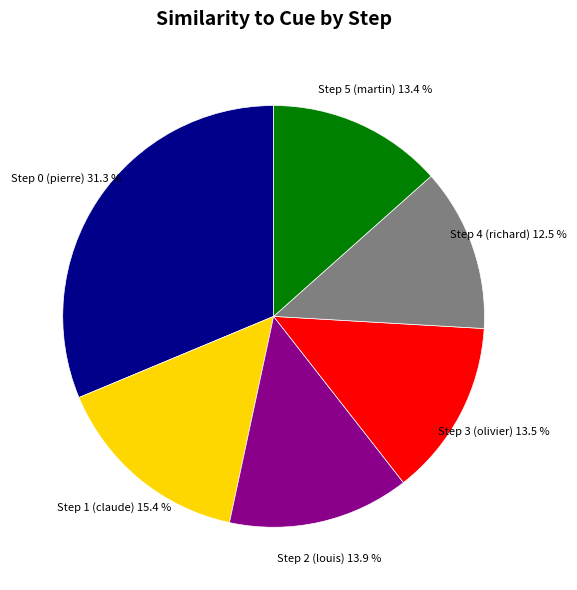

Does any single category account for the majority?

No